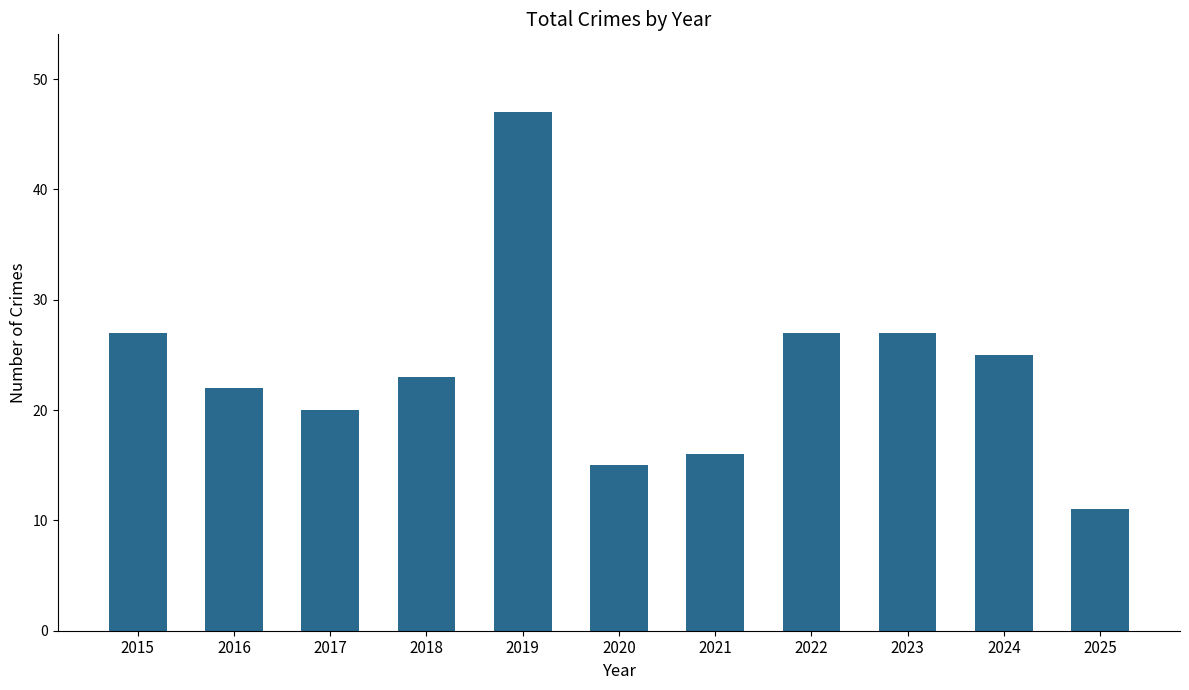

Reading right to left, transcribe all the data shown in this chart.

2025=11	2024=25	2023=27	2022=27	2021=16	2020=15	2019=47	2018=23	2017=20	2016=22	2015=27